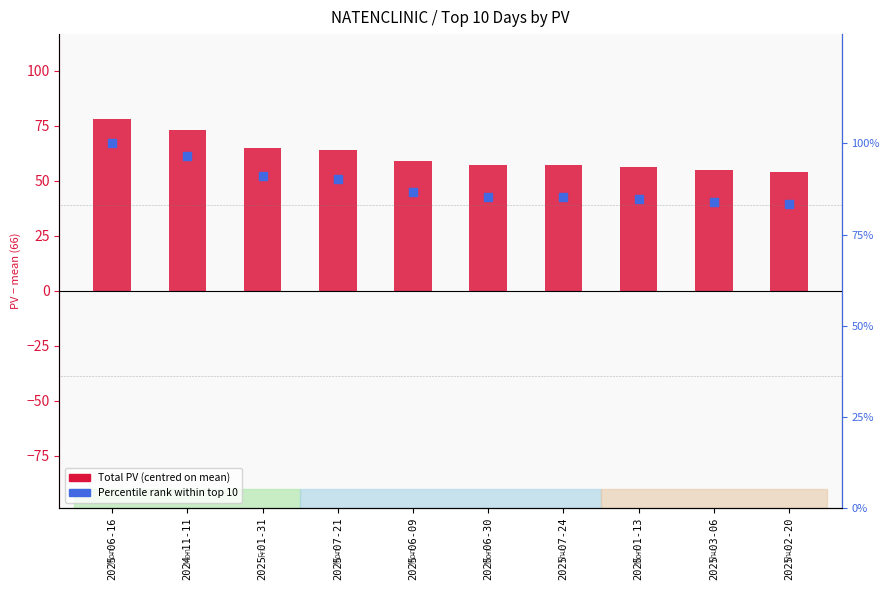

Which series has the largest total across all categories?

Percentile rank within top 10